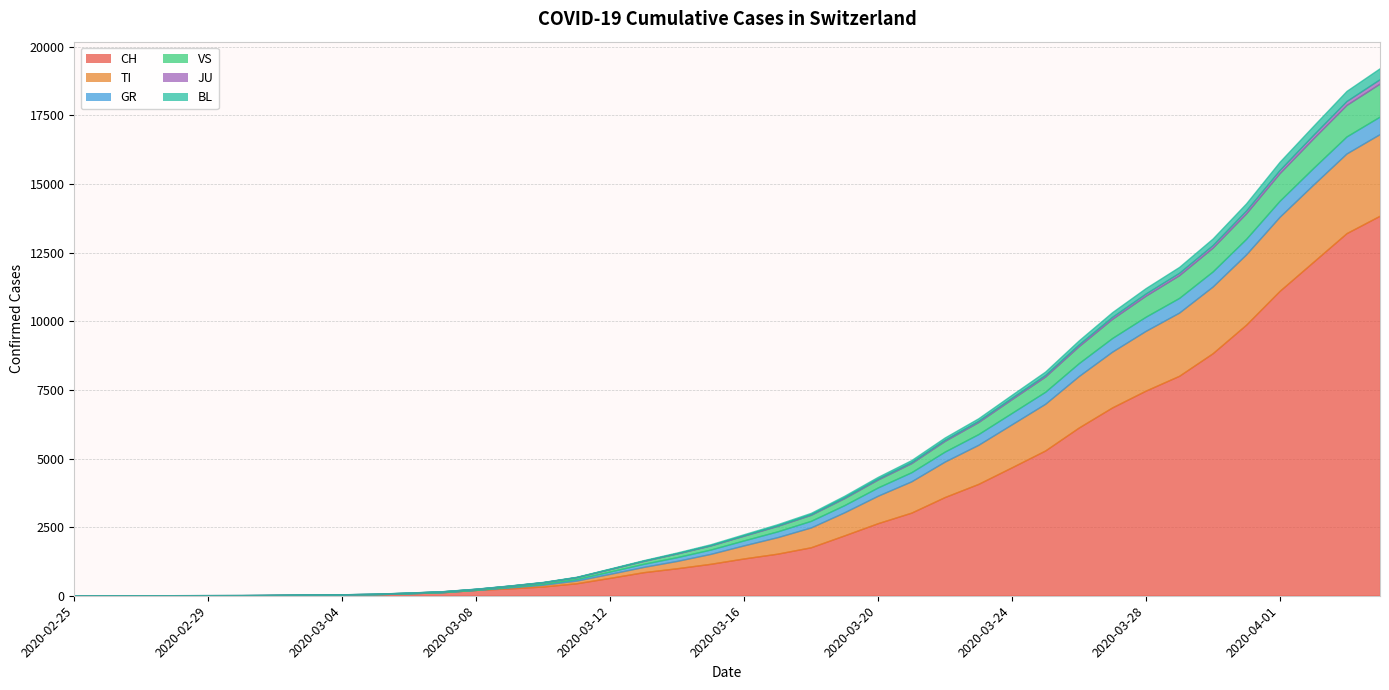

What position from the left is 2020-03-13?

18